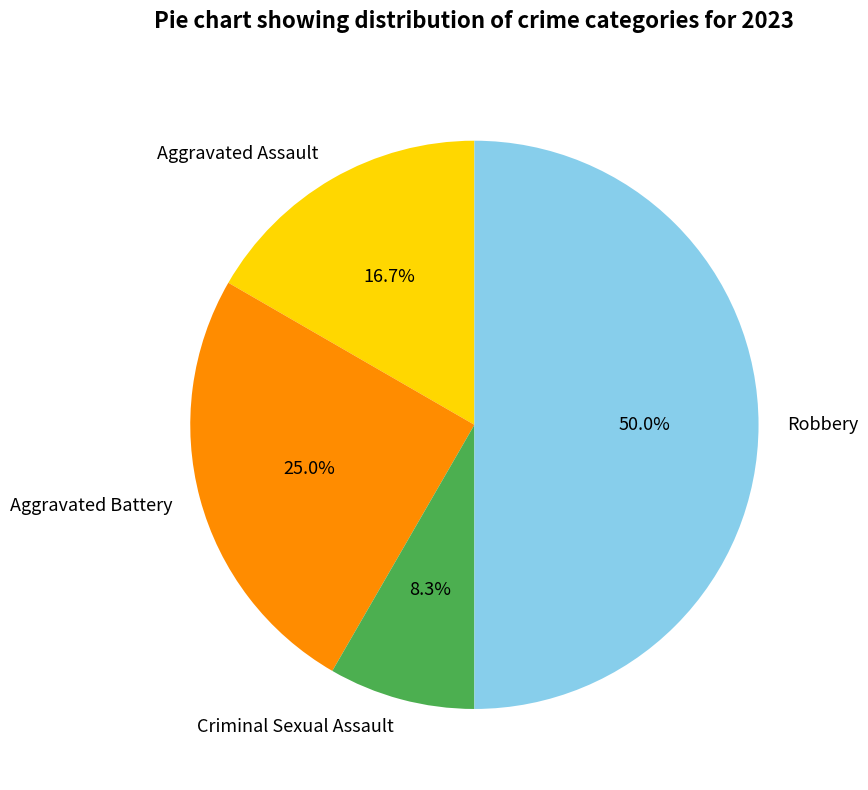

To the nearest percent, what percentage of the pie is Aggravated Battery?

25%